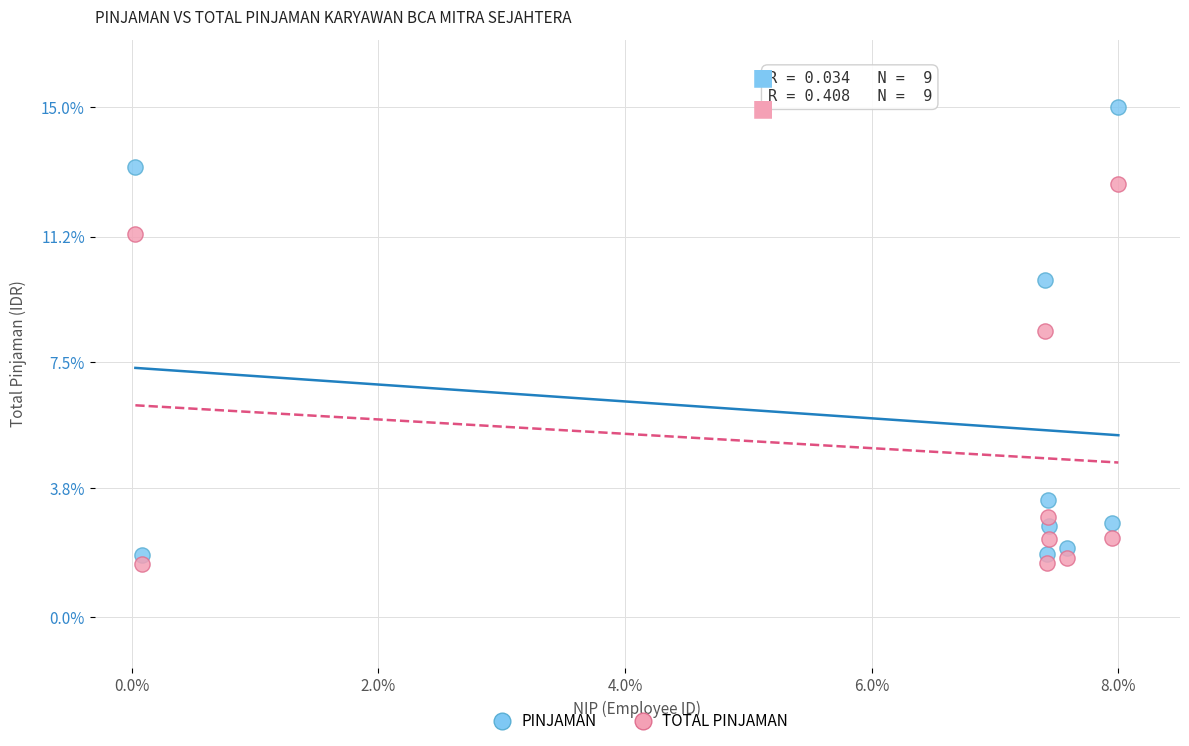

Which series contains the highest Y value?

PINJAMAN